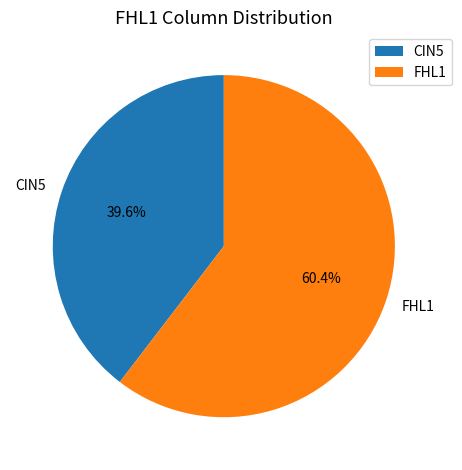

Which category accounts for the majority?

FHL1